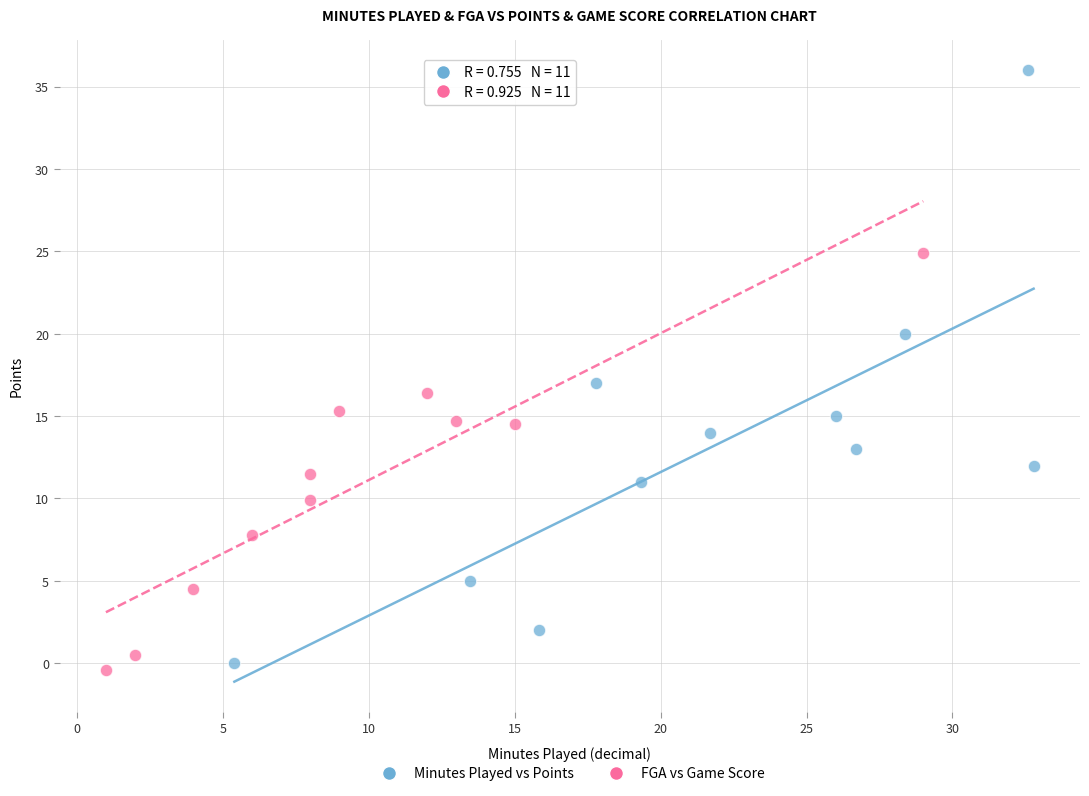

Which series contains the highest Y value?

Minutes Played vs Points